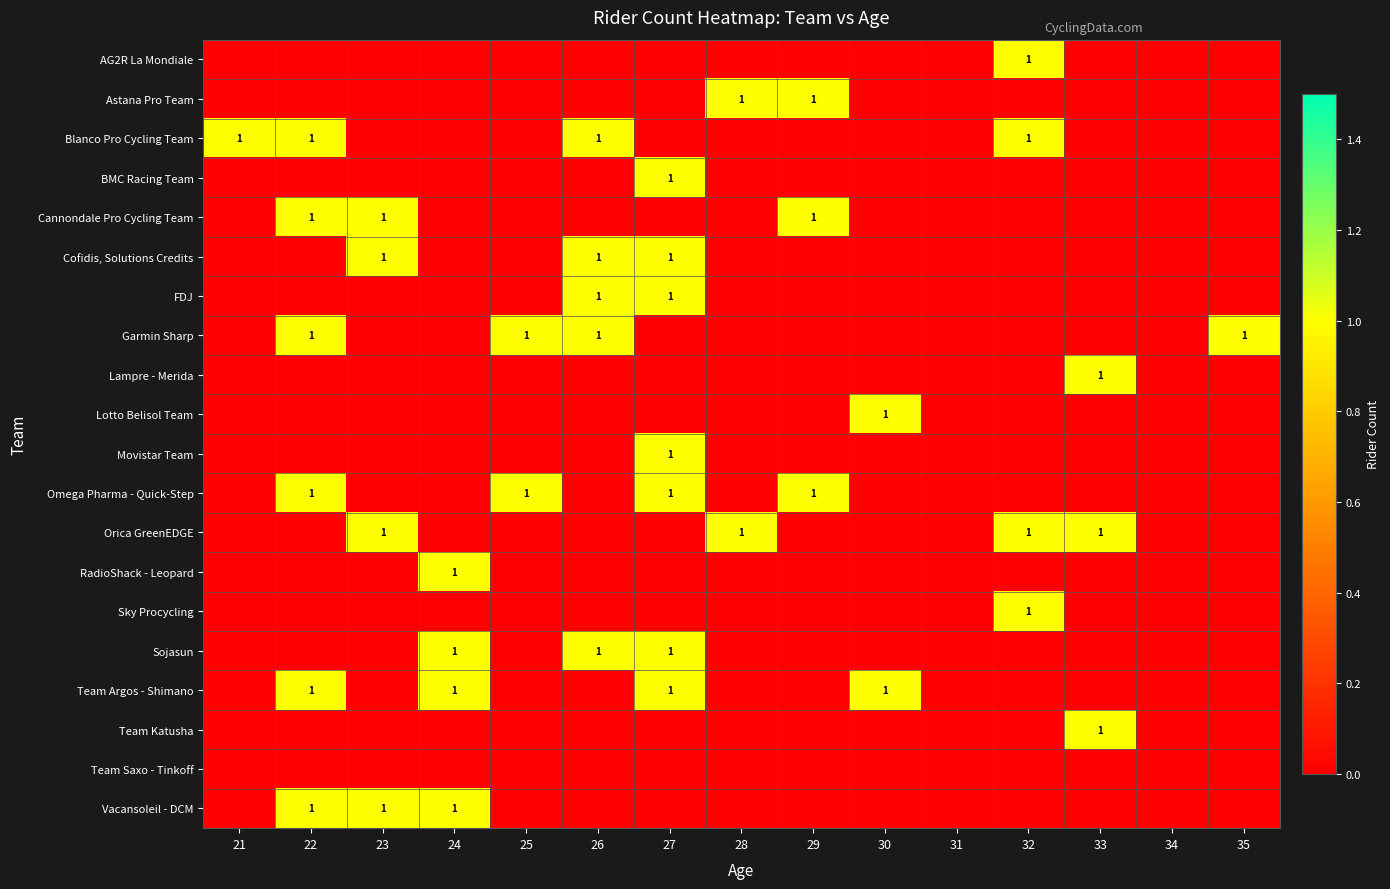

What is the difference between the highest and lowest values at 23?

1